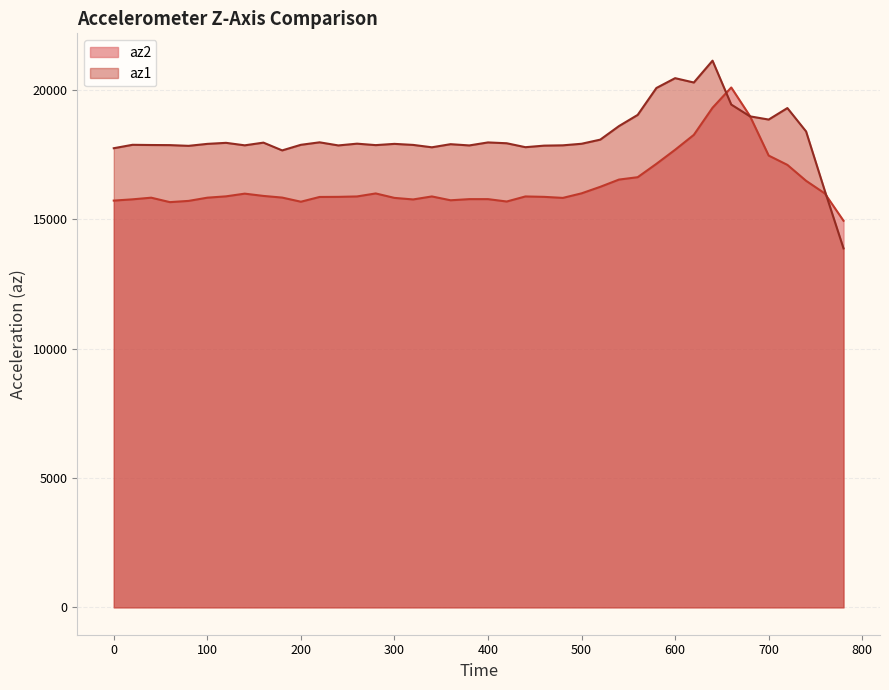

The az1 series shows 17860 at 480. True or false?

True